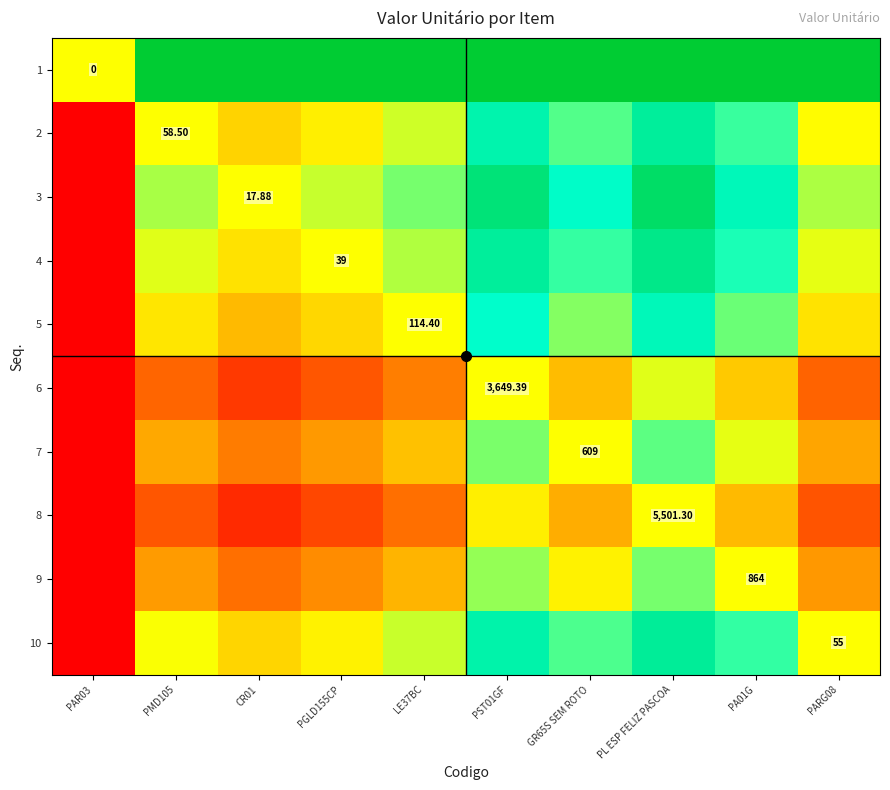

True or false: 2 has a value of 0.8 at PL ESP FELIZ PASCOA.

True